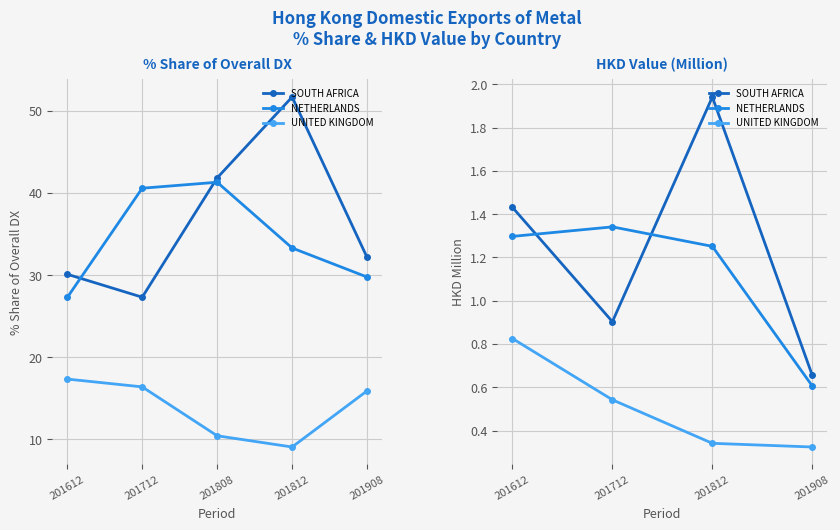

What is the difference between the maximum and minimum values in the NETHERLANDS series?

0.7